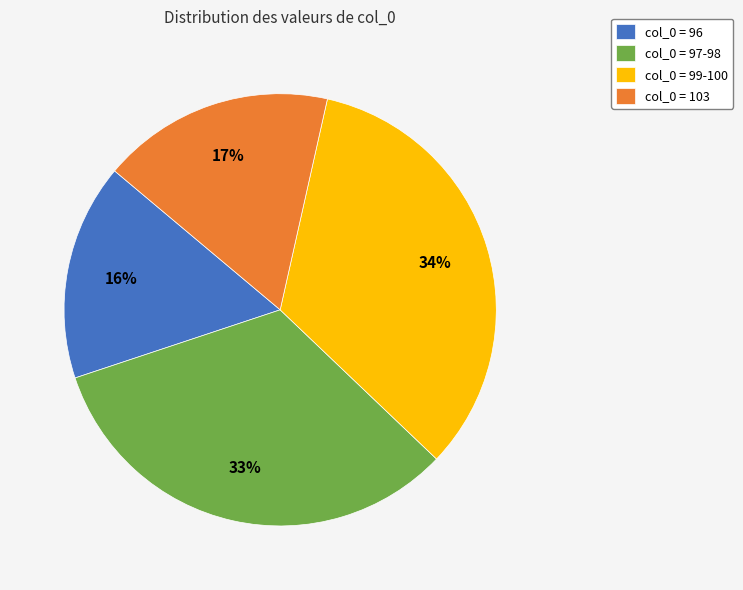

To the nearest percent, what is the average slice percentage?

25%